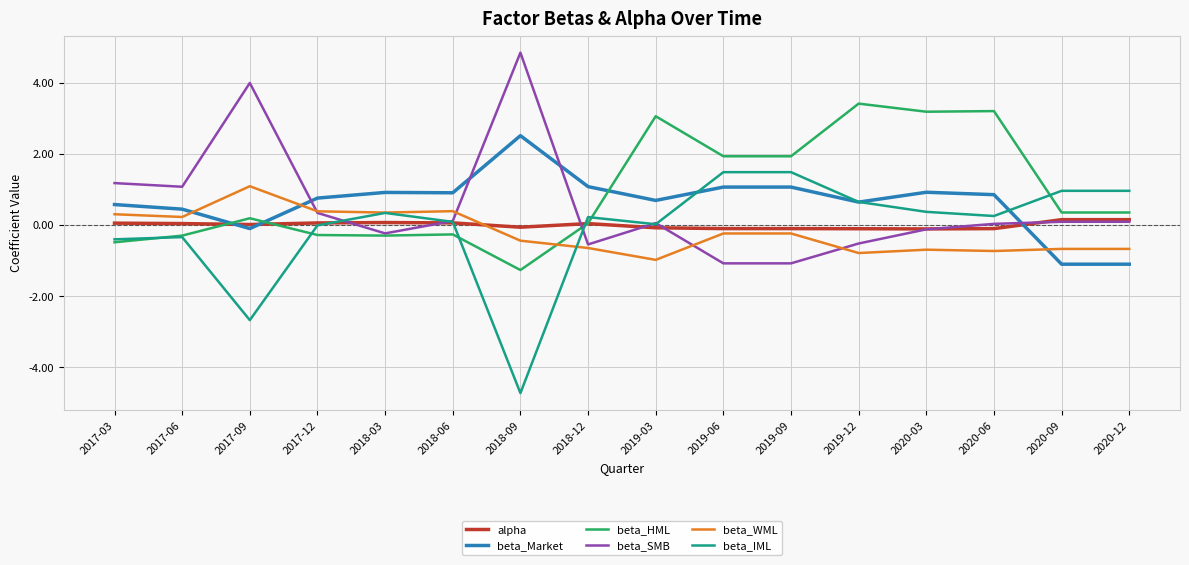

What is the spread (max minus min) of values at 2018-06?

1.2